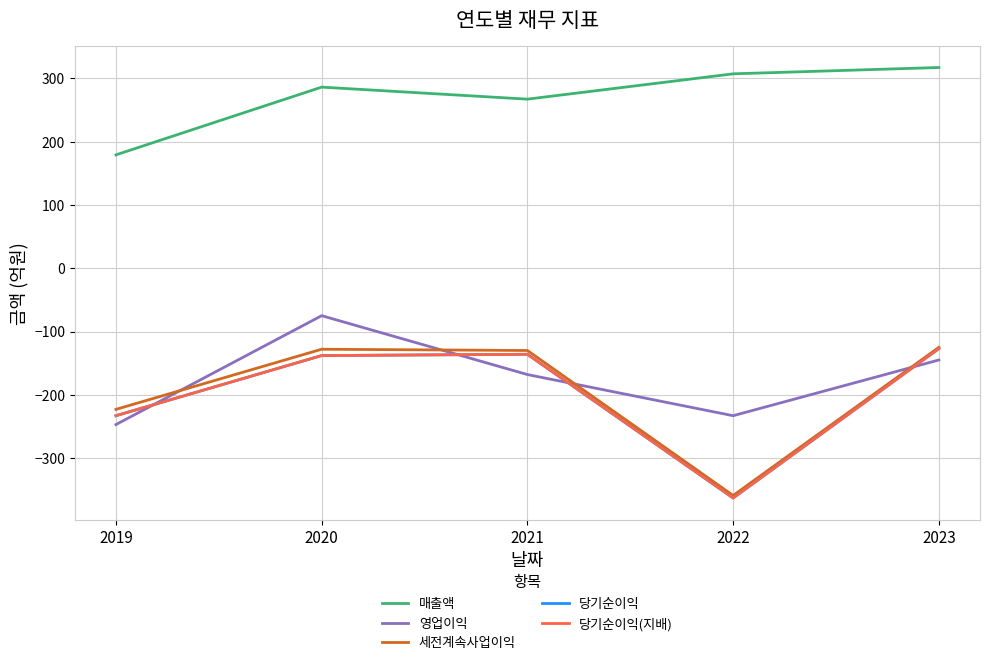

What is the difference between the second highest and second lowest values in the 당기순이익 series?

97